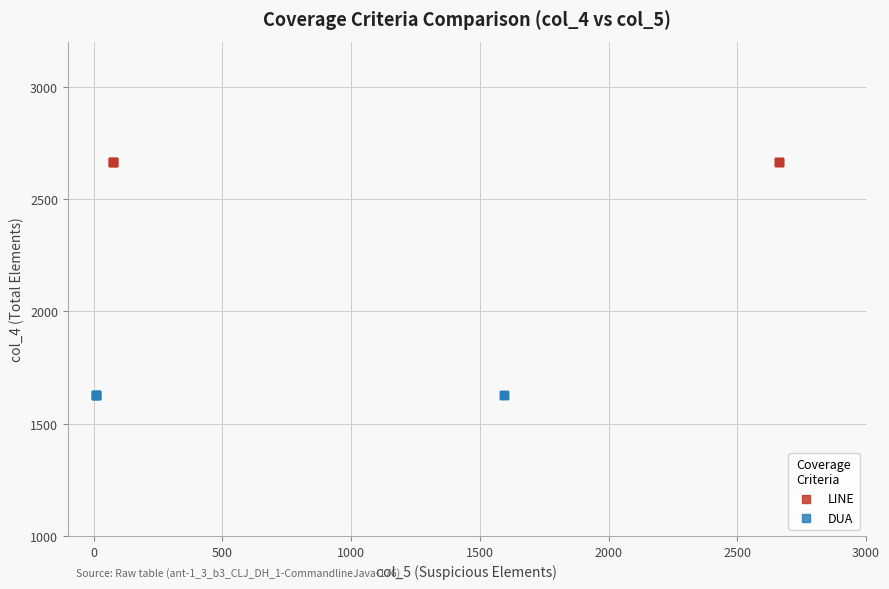

Which series contains the highest Y value?

LINE